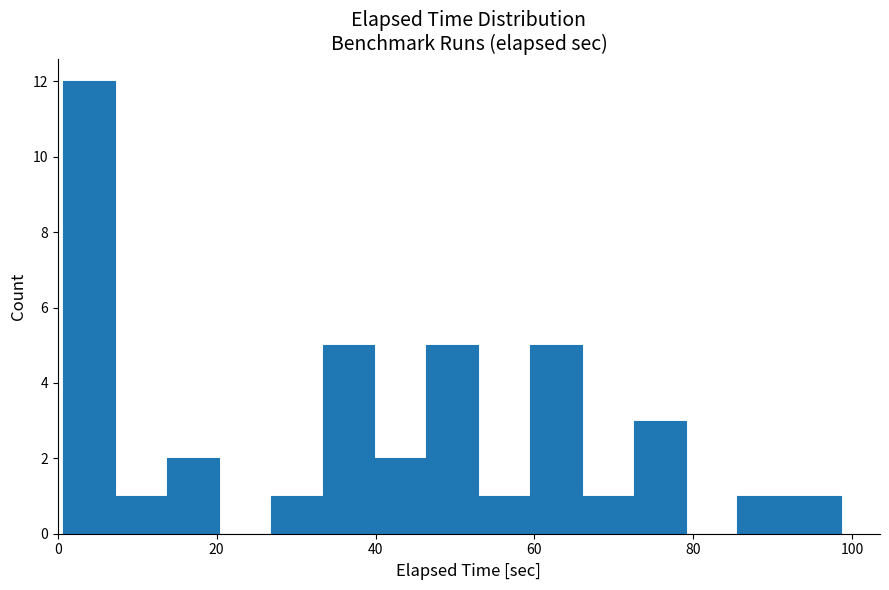

Read against the x-axis, roughly where is the centre of the tallest bar?

4